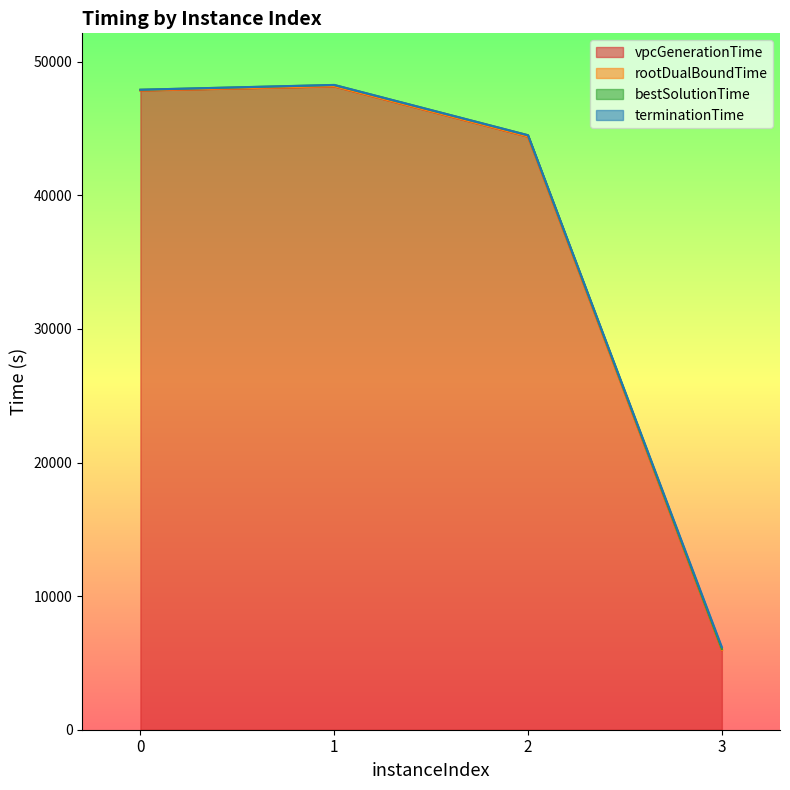

What is the maximum value for bestSolutionTime?

48256.1